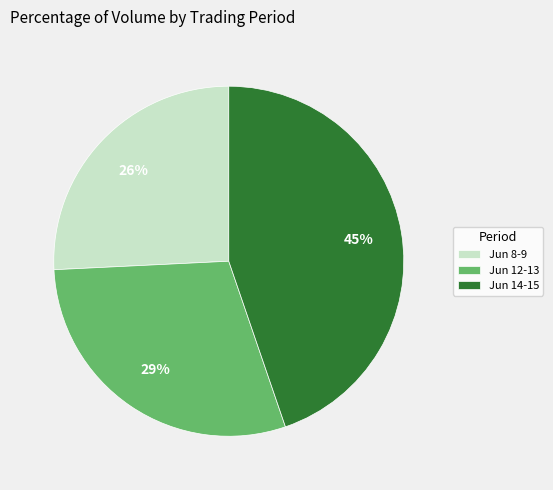

What percentage is the Jun 12-13 slice, to the nearest percent?

29%